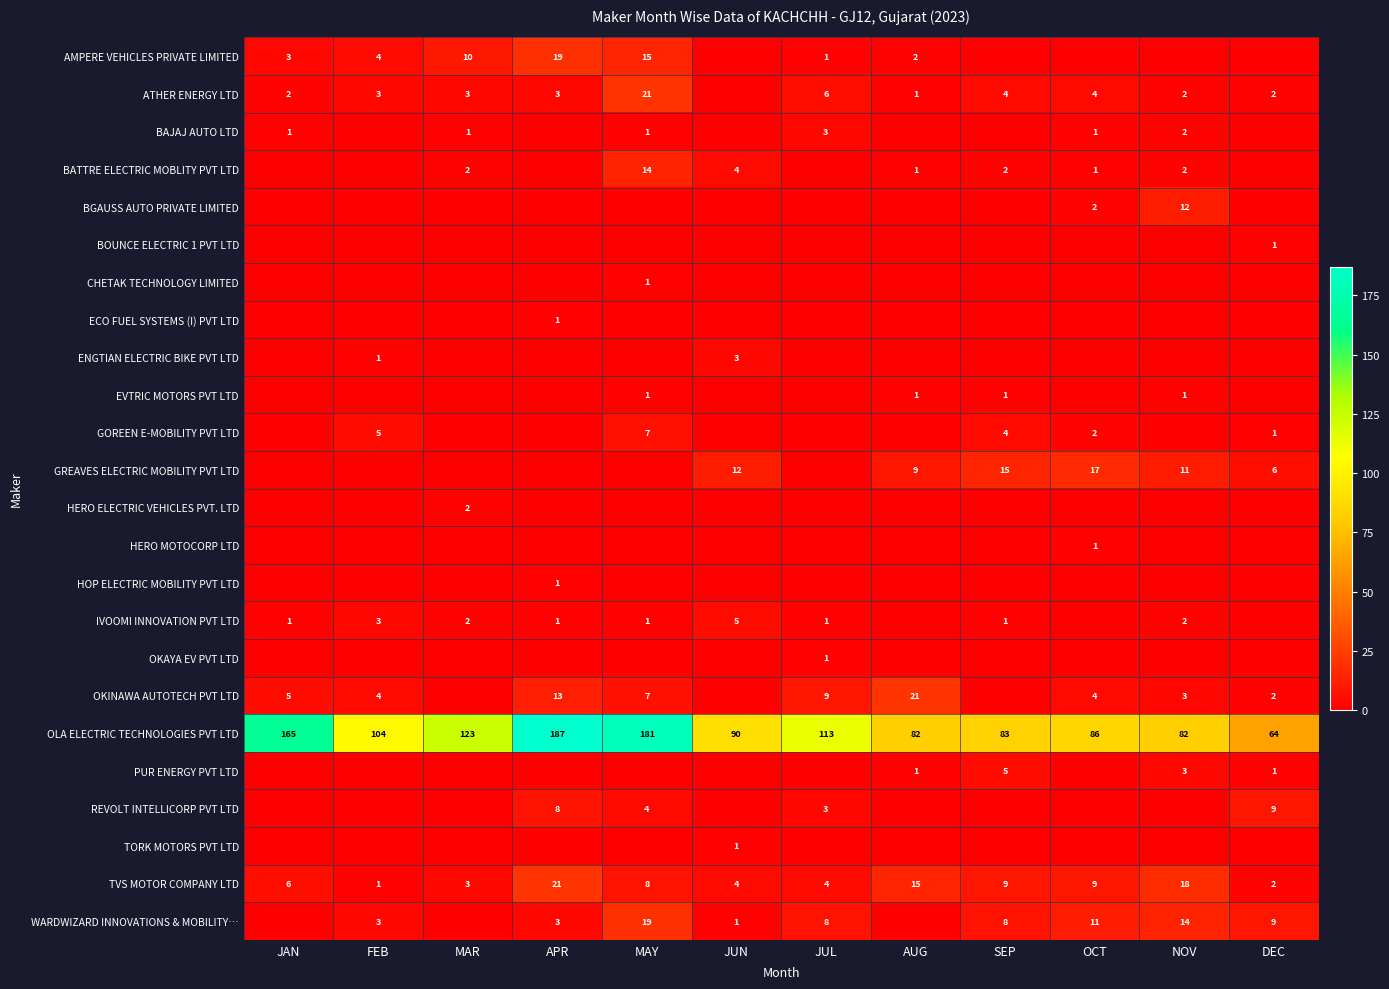

What is the difference between the highest and lowest values at NOV?

82